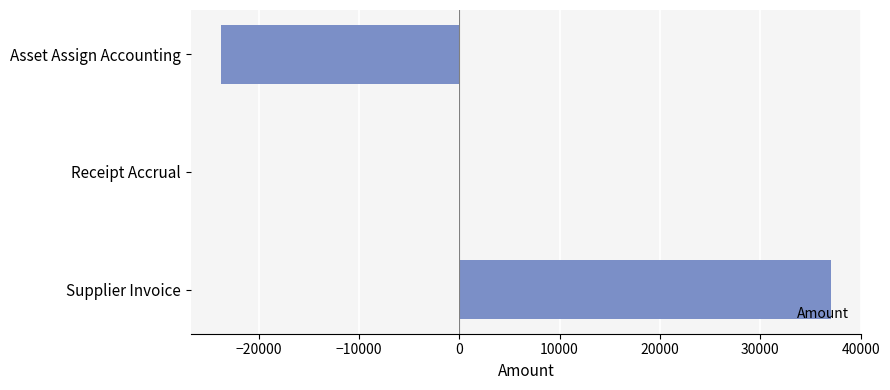

What is the sum of all values?

13305.8